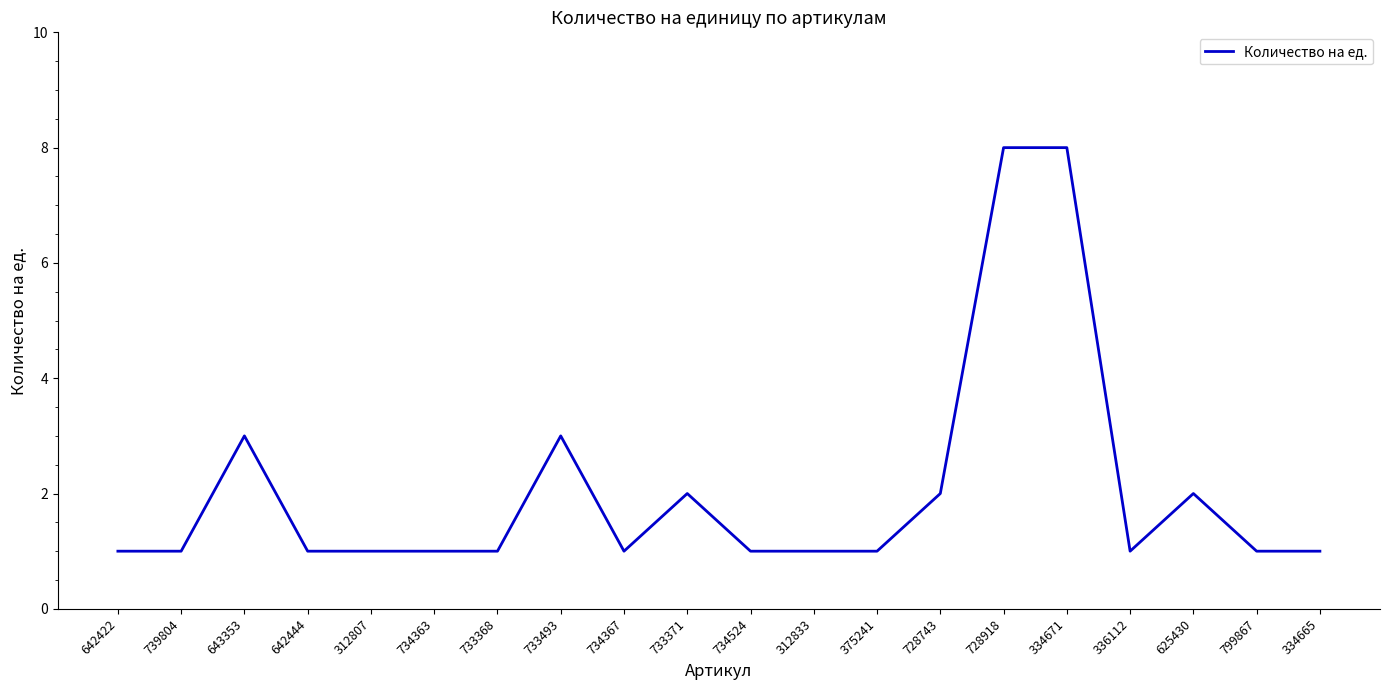

What is the change in value from 733493 to 733371?

-1